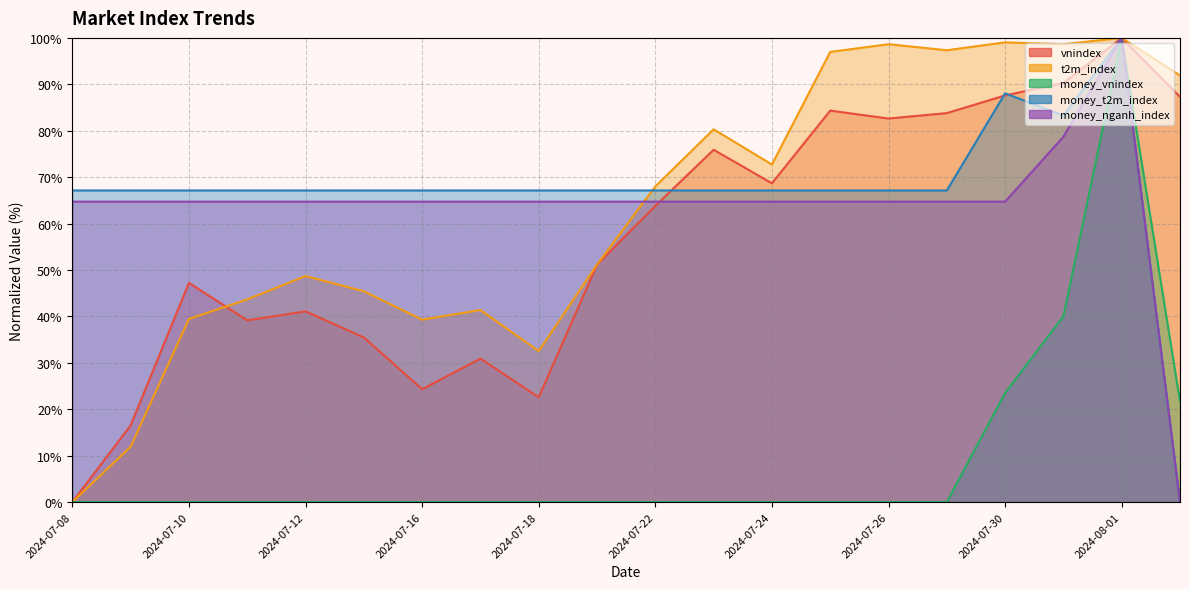

Where does the money_nganh_index series first go above 64?

2024-07-08